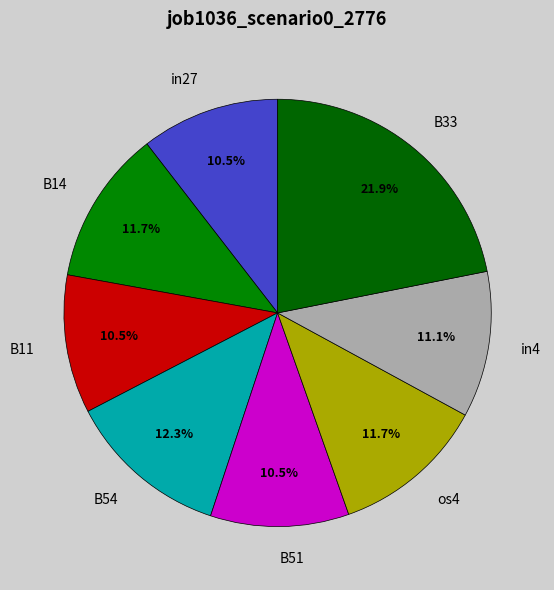

Which category has the biggest portion of the pie?

B33